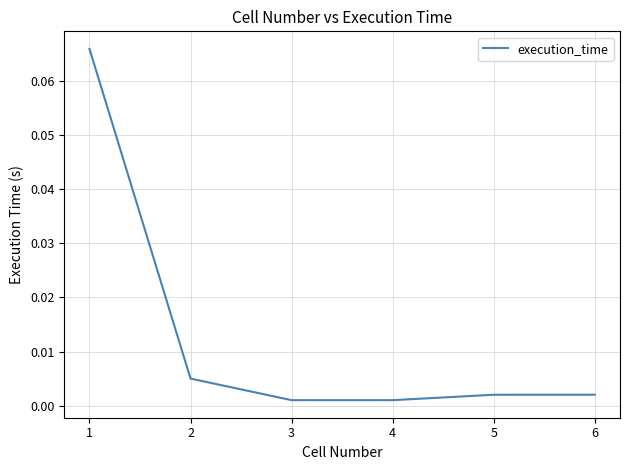

The chart shows a value of 0.0 at 1. True or false?

False